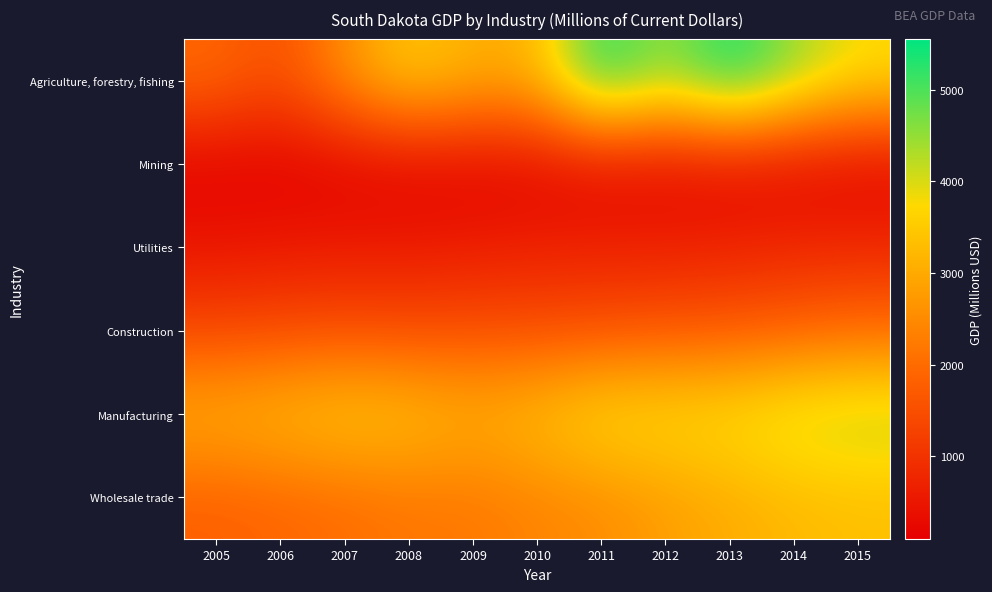

At which category does the chart reach its peak across all series?

2013